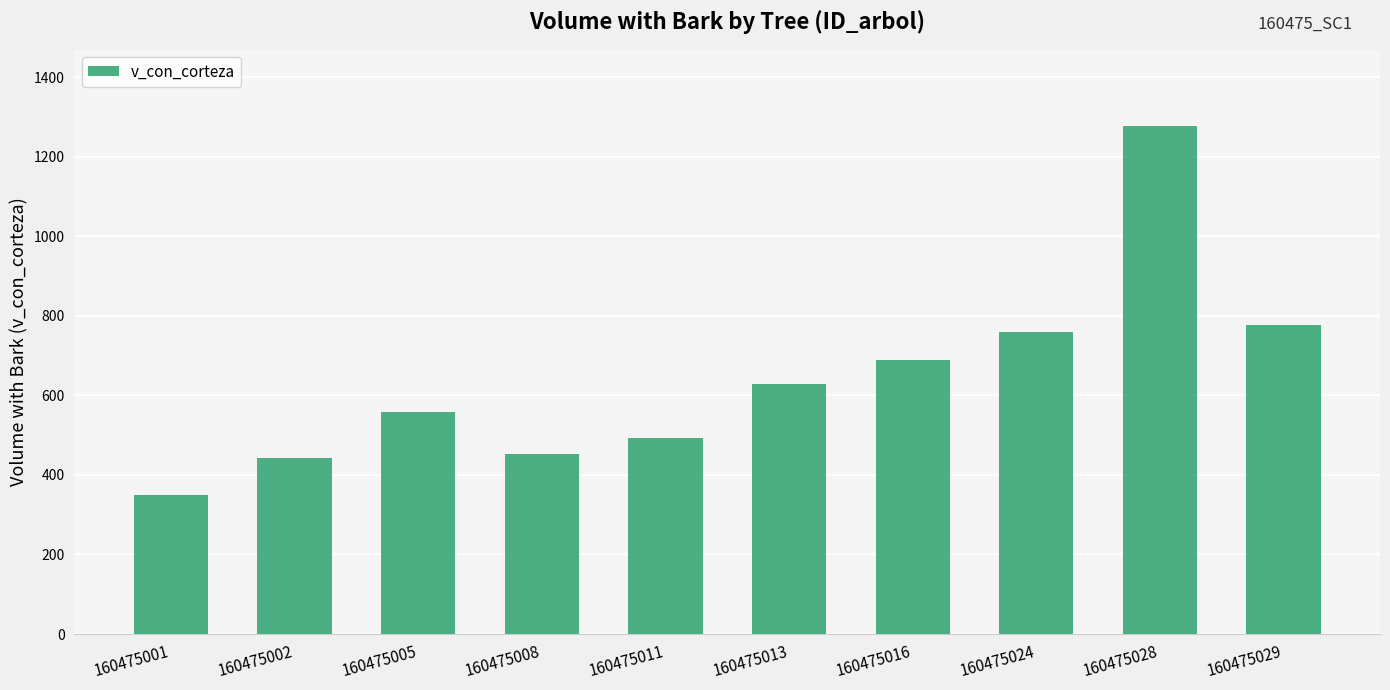

Reading right to left, list all the values displayed in this chart.

160475029=776.4	160475028=1277.1	160475024=758.1	160475016=688.4	160475013=629.4	160475011=493.6	160475008=452.4	160475005=558.7	160475002=442.1	160475001=349.1